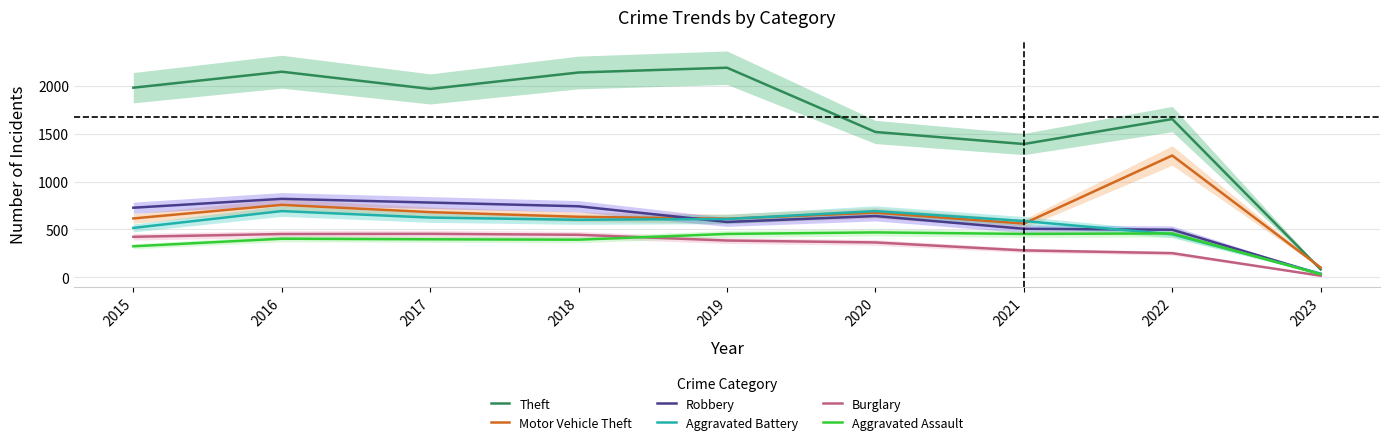

What are all the series names shown in the legend?

Theft, Motor Vehicle Theft, Robbery, Aggravated Battery, Burglary, Aggravated Assault